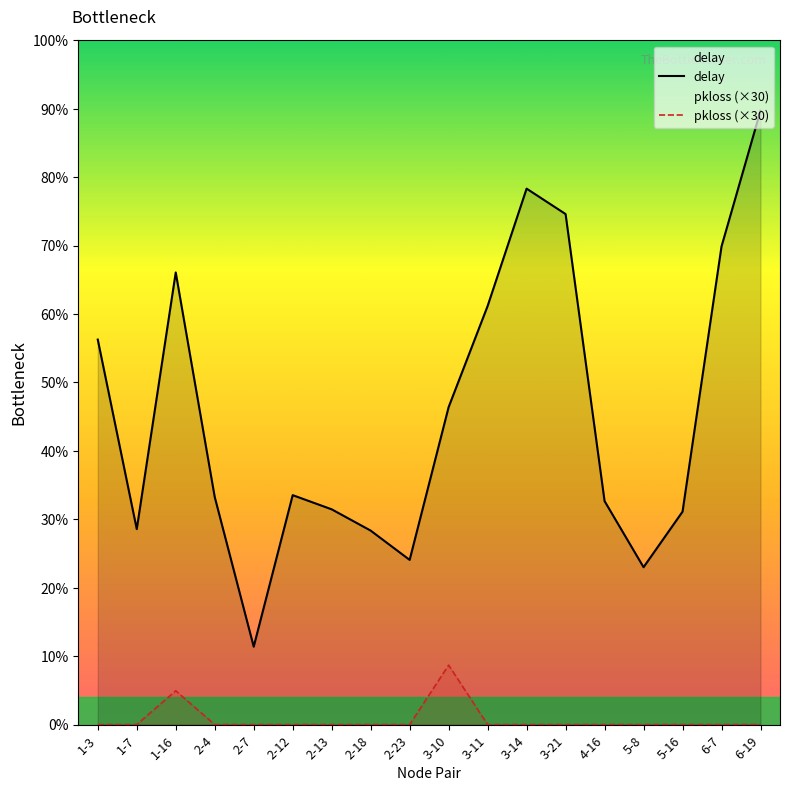

What is the total value across all series at 5-16?

0.9